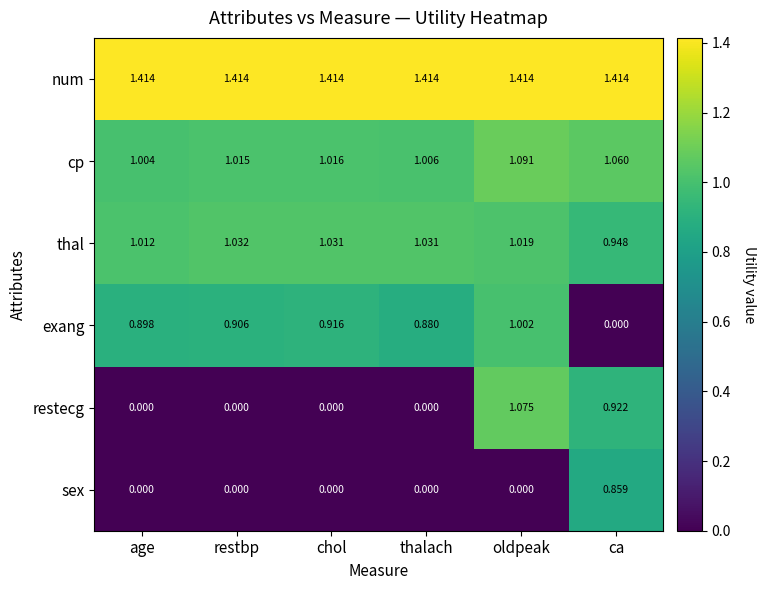

At which label does sex reach its peak?

ca